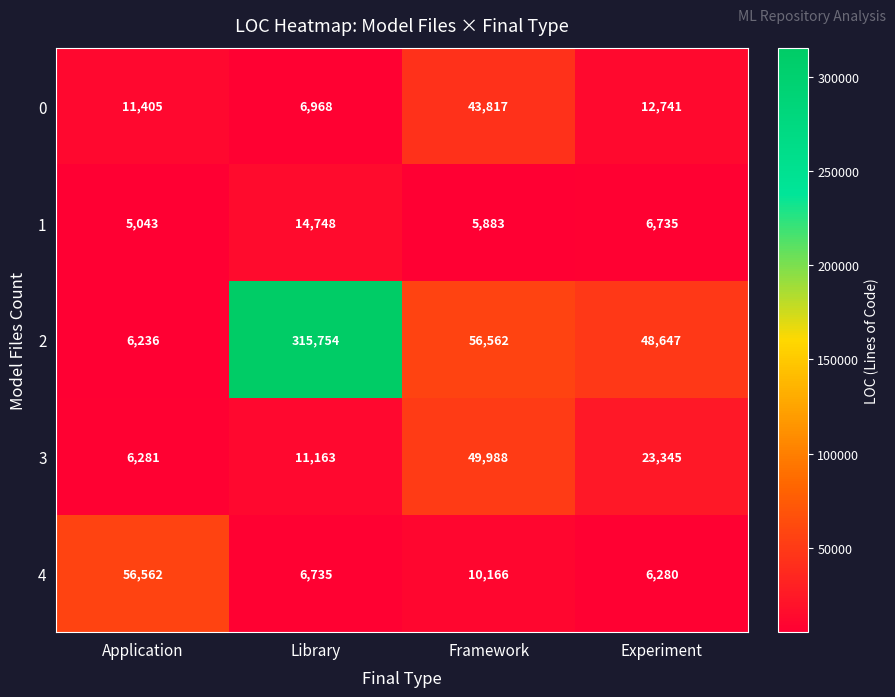

Which label corresponds to the smallest value in the chart?

Application